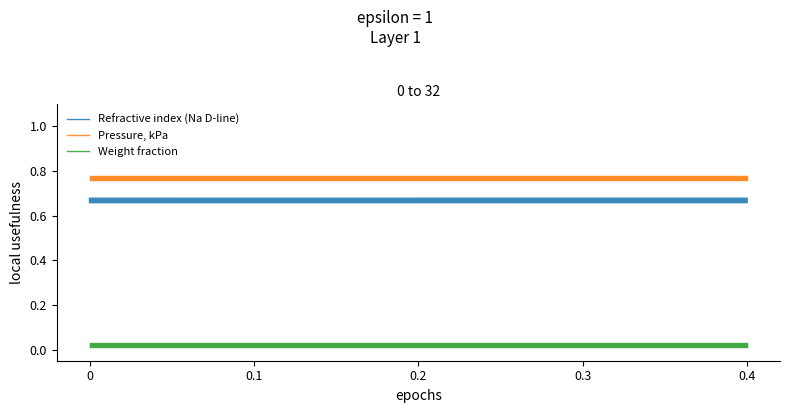

What is the label of the 3rd point from the right?

0.2